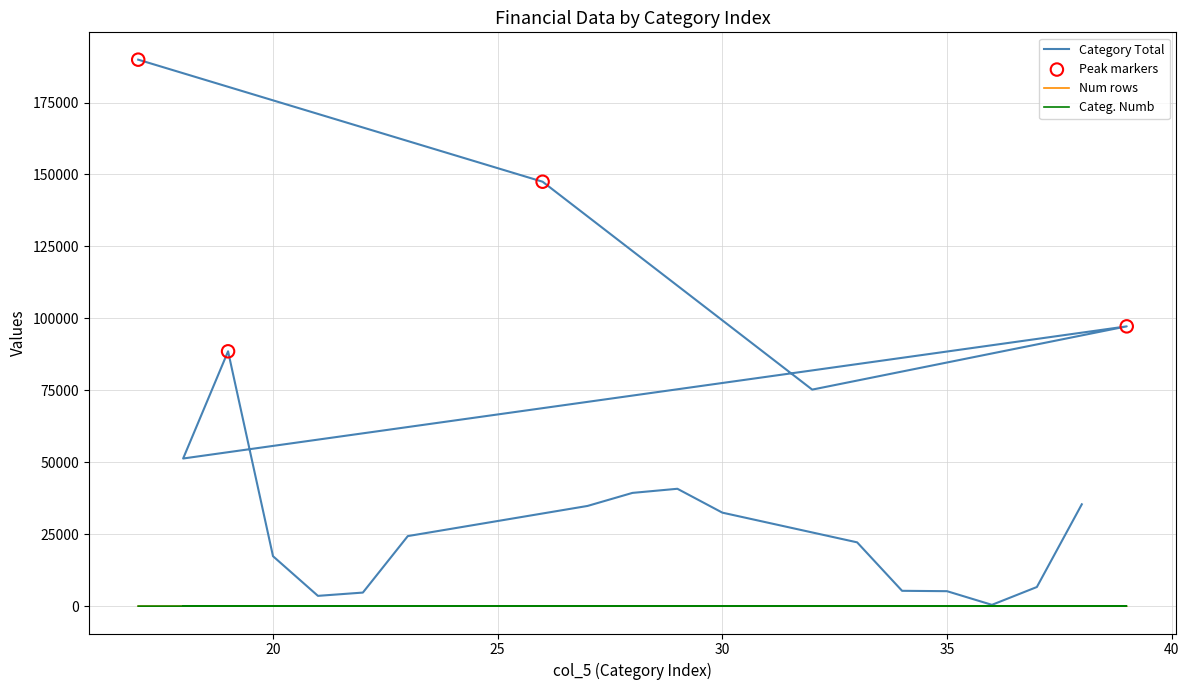

What is the total value across all series at 17?

189917